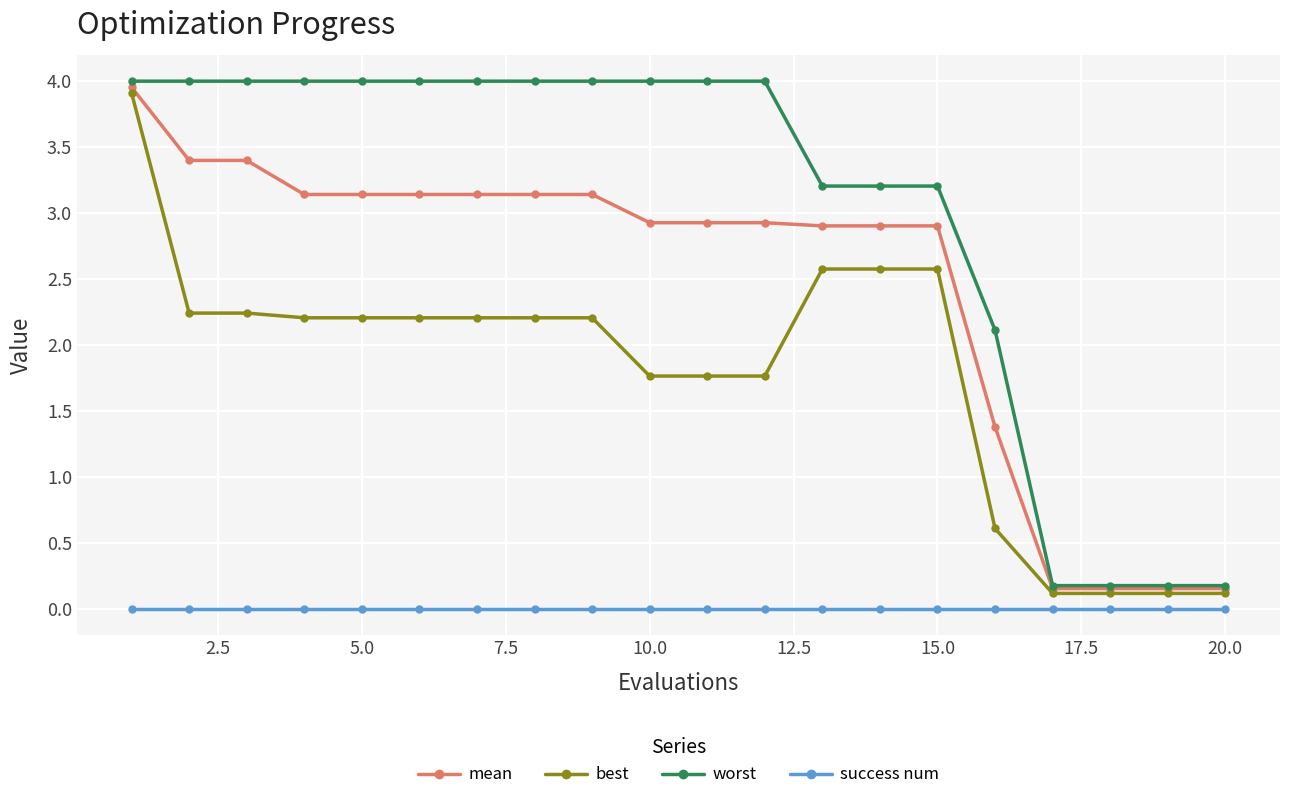

True or false: best and success num cross at least once.

False